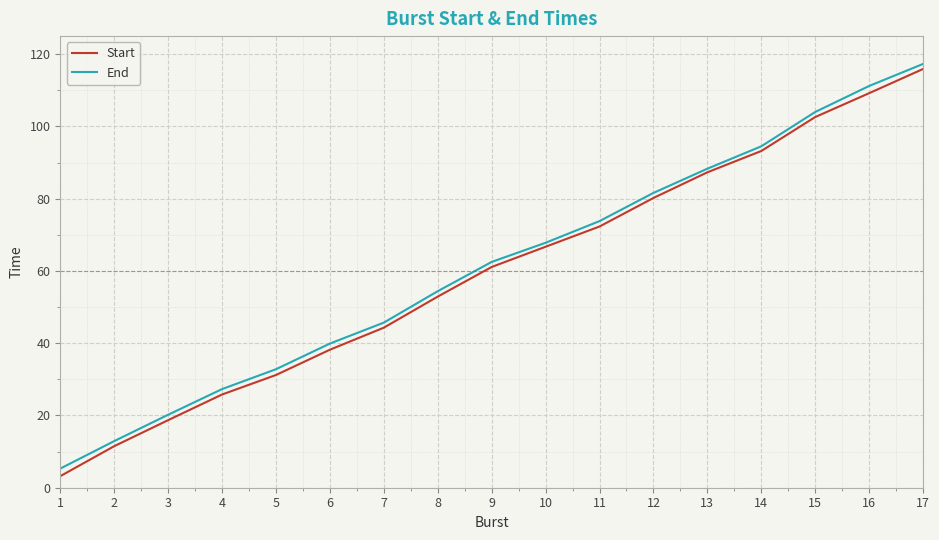

The Start series shows 44.3 at 7. True or false?

True